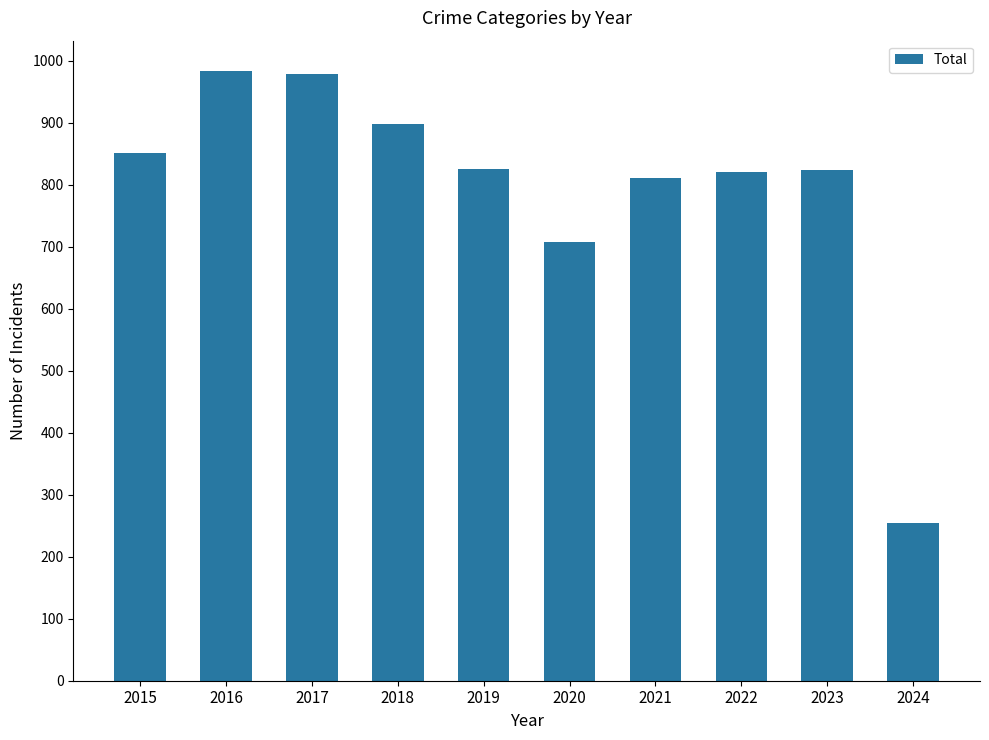

Where is the data nearest to the value 619?

2020